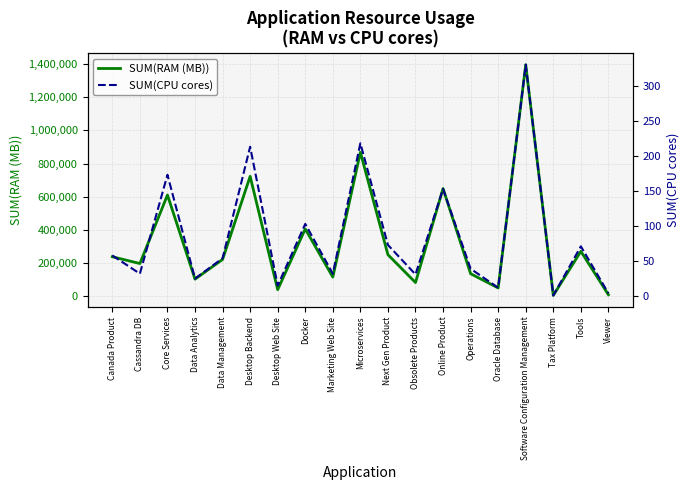

Reading right to left, what are all the values shown in this chart?

SUM(RAM (MB)): 8200	270336	4096	1396736	49152	135168	649216	81920	249856	868352	114688	405504	38912	722944	221184	102400	610304	196608	237568
SUM(CPU cores): 4	71	1	330	12	39	153	31	73	218	32	103	15	213	54	25	173	32	58